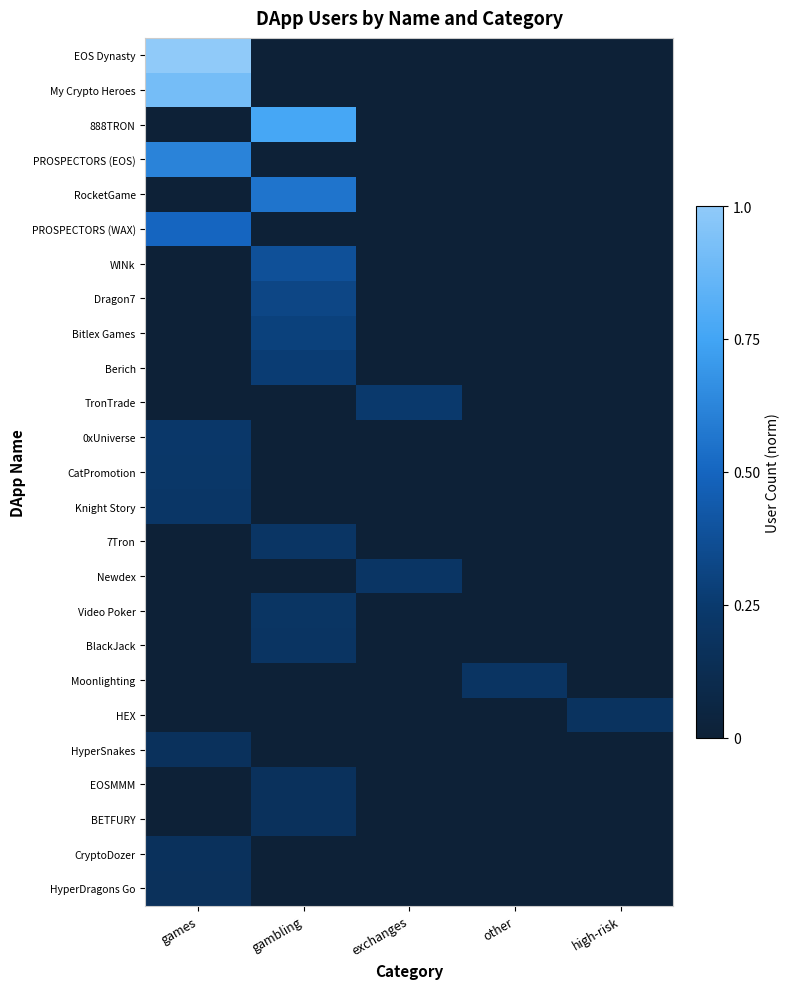

At which category is the sum across all series the highest?

games